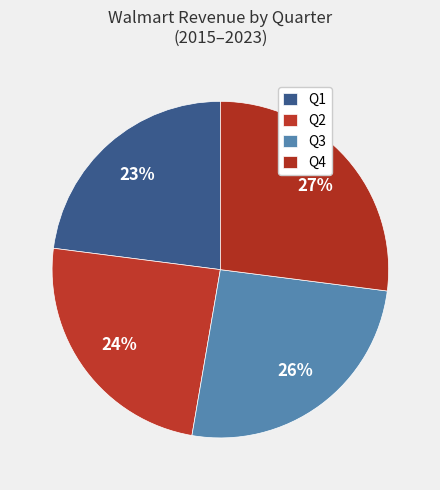

True or false: Q3 accounts for 26% of the total.

True